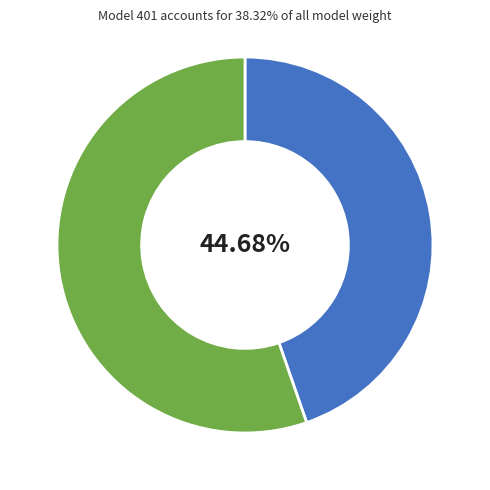

Does any single category account for the majority?

Yes